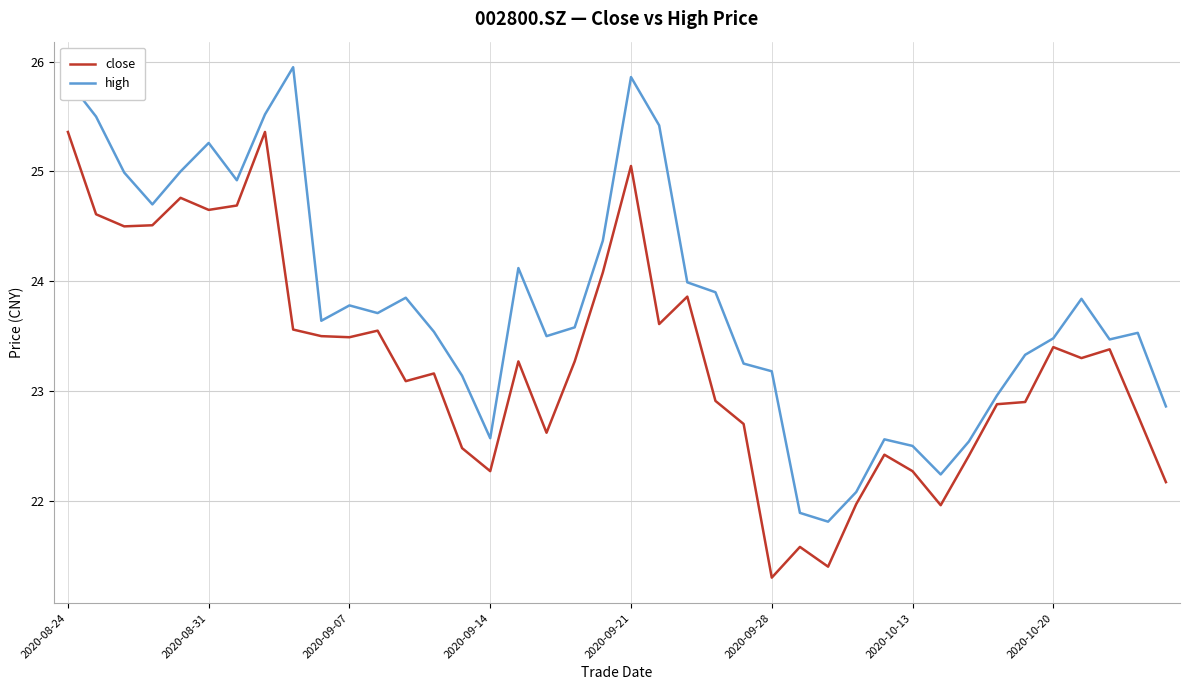

What are all the series names shown in the legend?

close, high